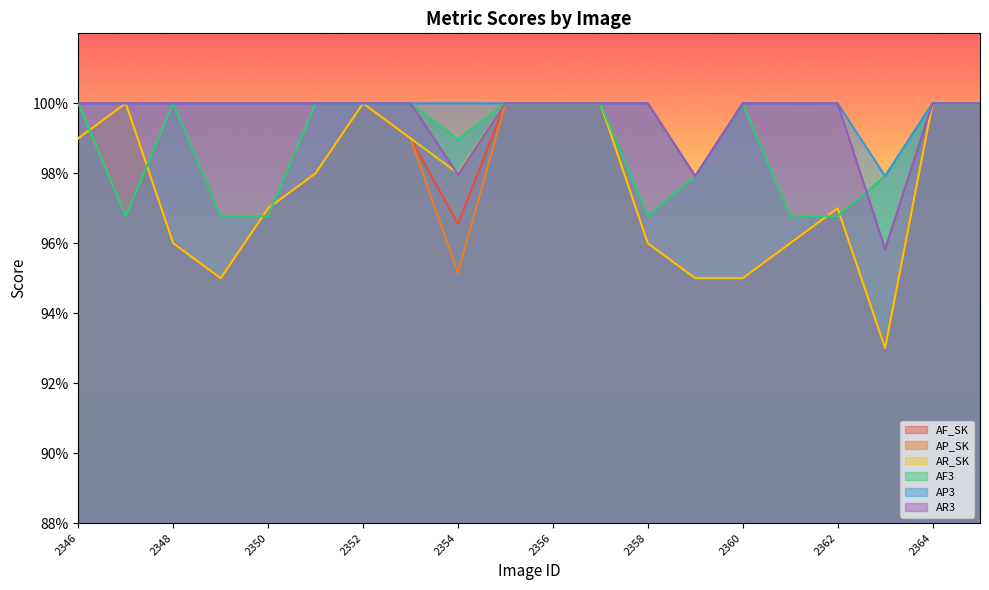

How many lines are shown in the chart?

6